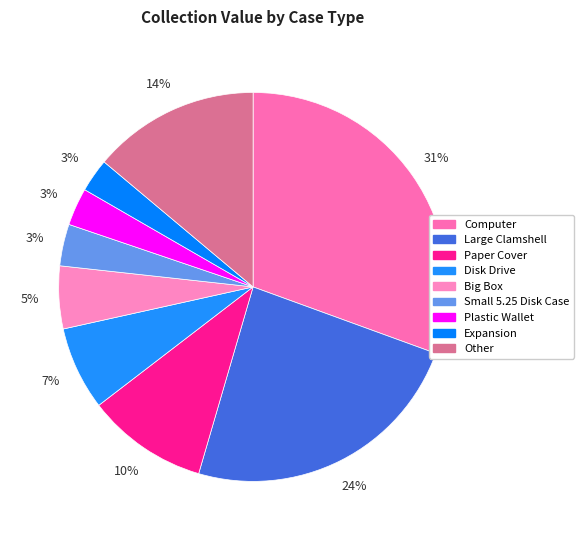

How many segments does this pie chart have?

9